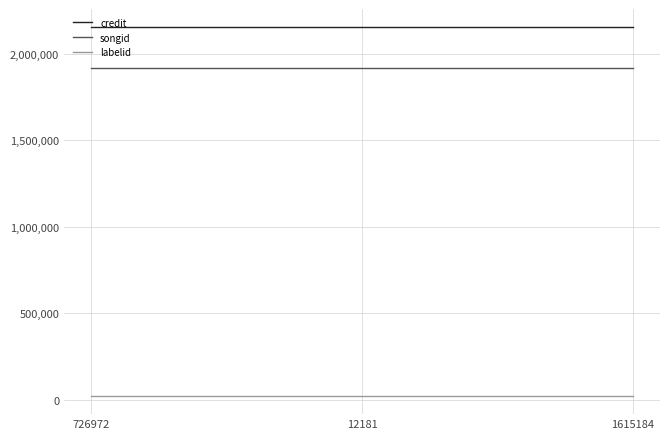

What is the highest value of the songid series?

1919321